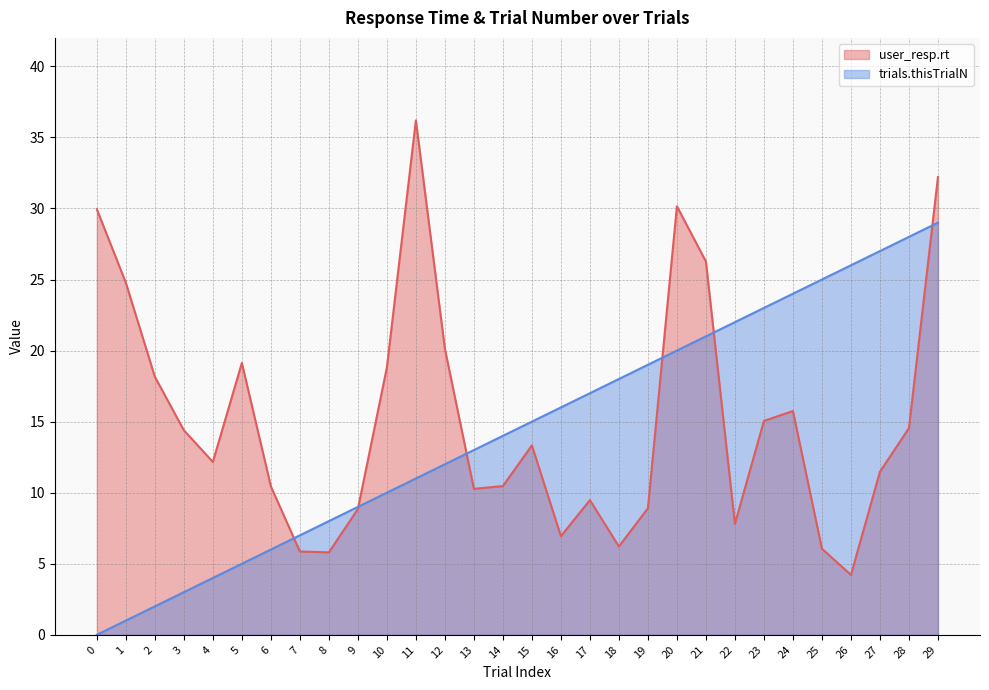

After their last crossing, which series has the higher values: trials.thisTrialN or user_resp.rt?

user_resp.rt